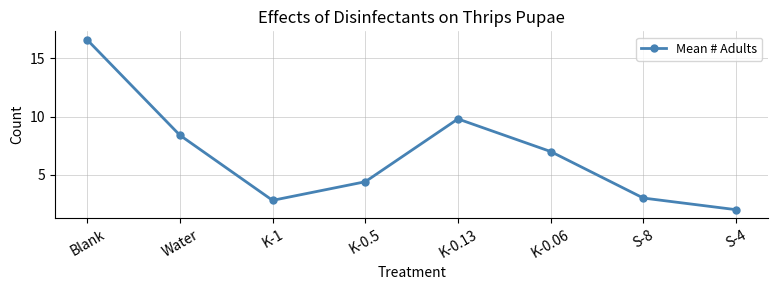

What is the greatest value displayed?

16.6